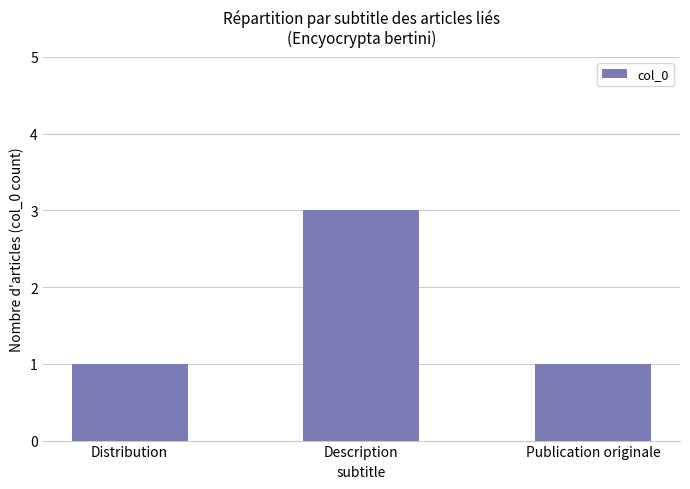

What is the sum of the values at Description and Publication originale?

4